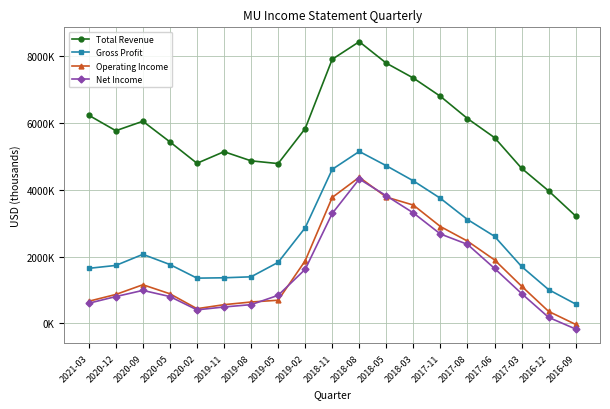

Between 2017-08 and 2017-11, which is larger?

2017-11